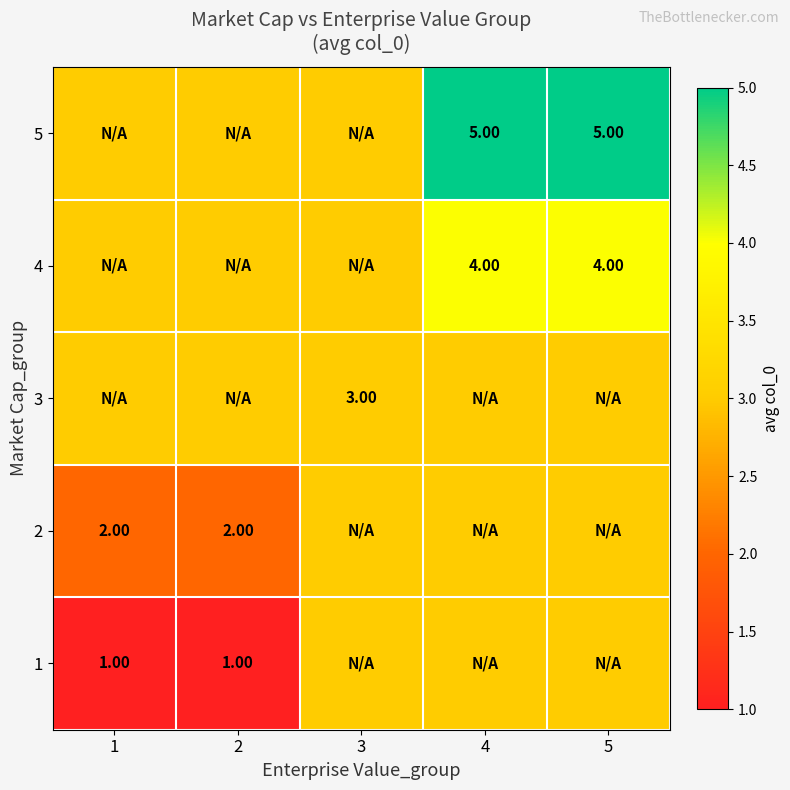

True or false: 4 has a value of 6 at 5.

False